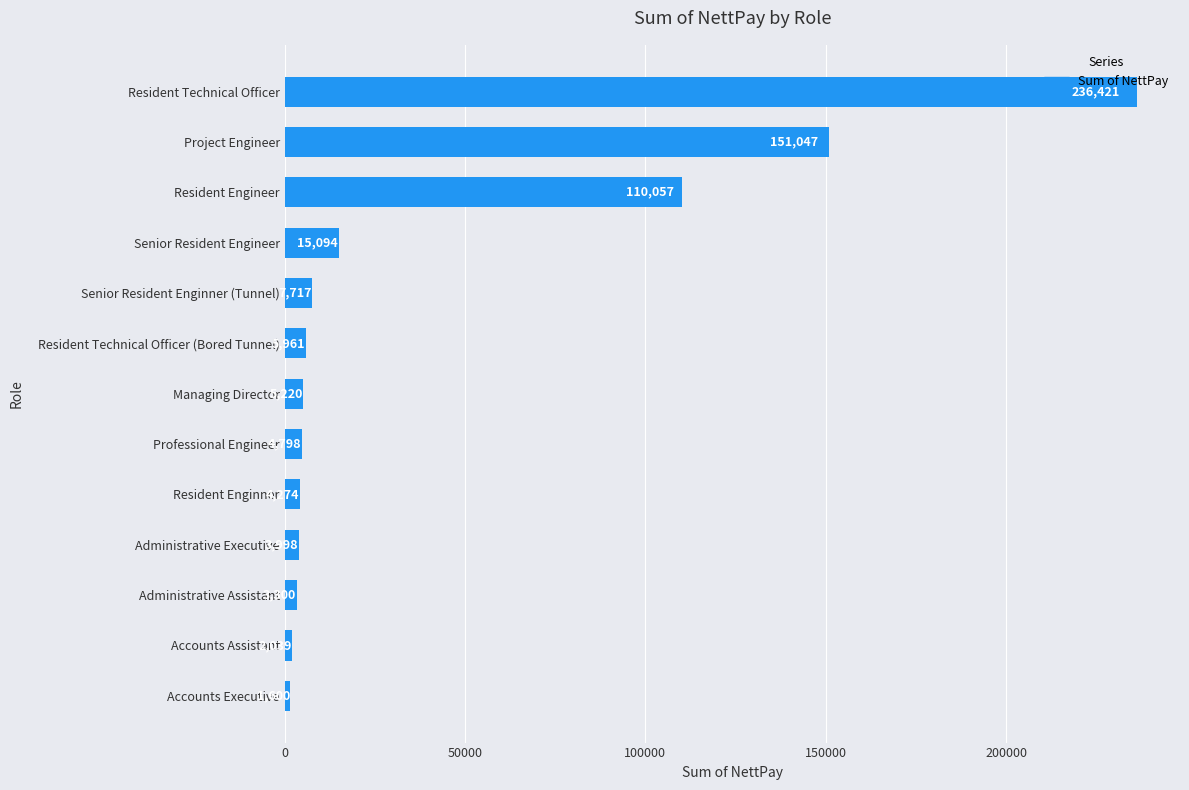

The value at Resident Technical Officer is 236421. True or false?

True